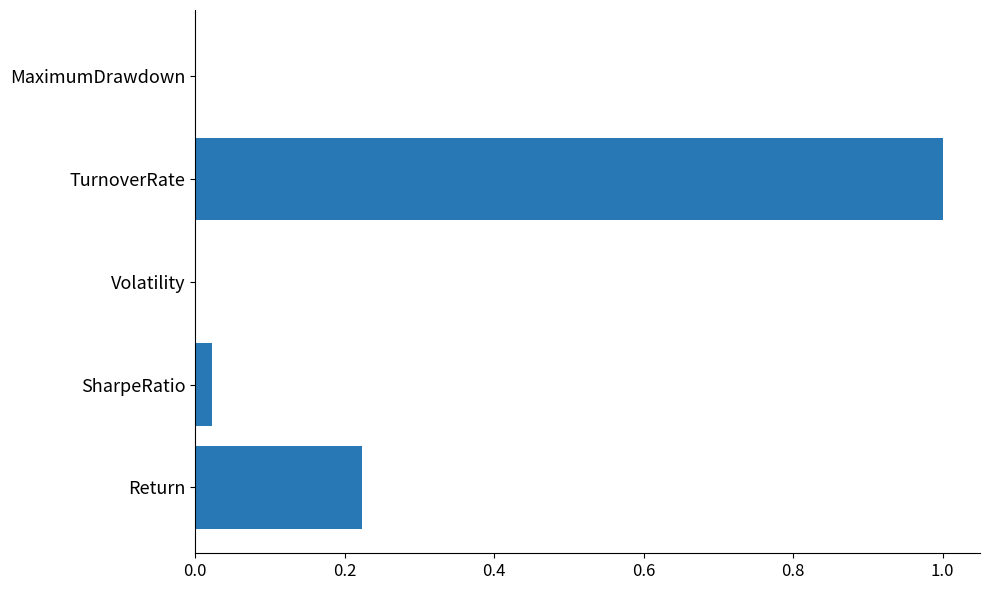

What is the greatest value displayed?

1.0